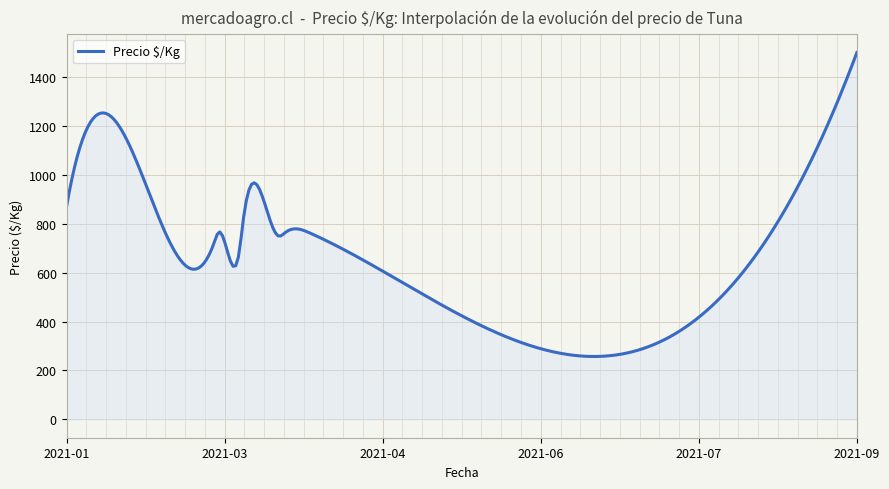

What is the difference between the maximum and minimum values?

1242.8